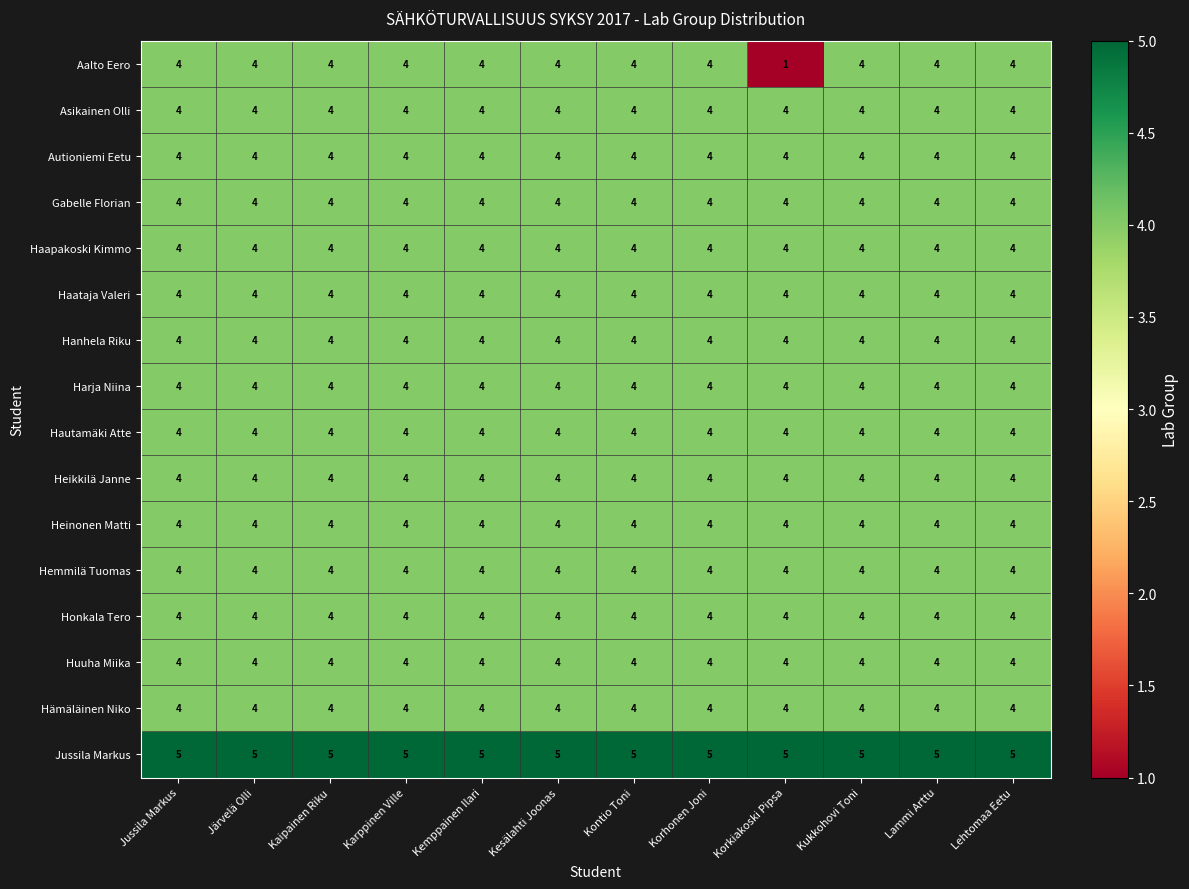

What is the spread (max minus min) of values at Kaipainen Riku?

1